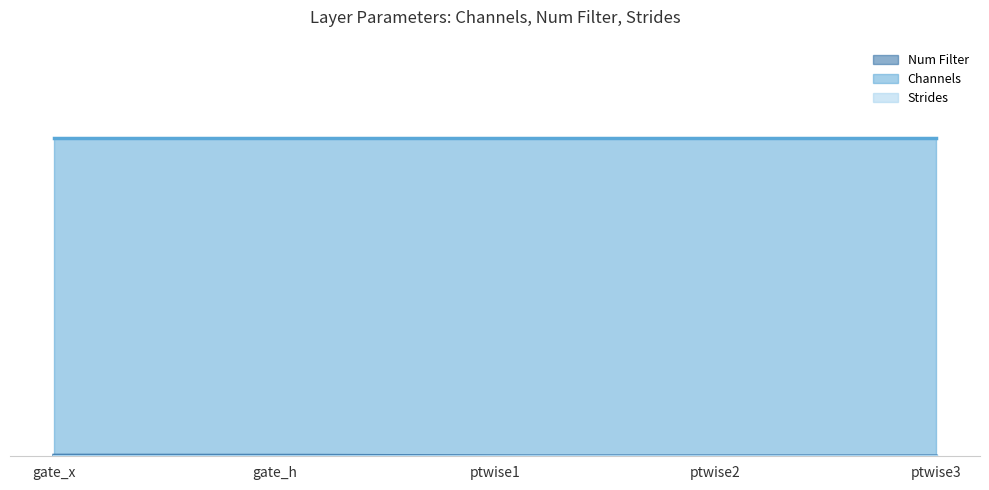

What position from the left is Language_Modelling_1_ptwise3?

5